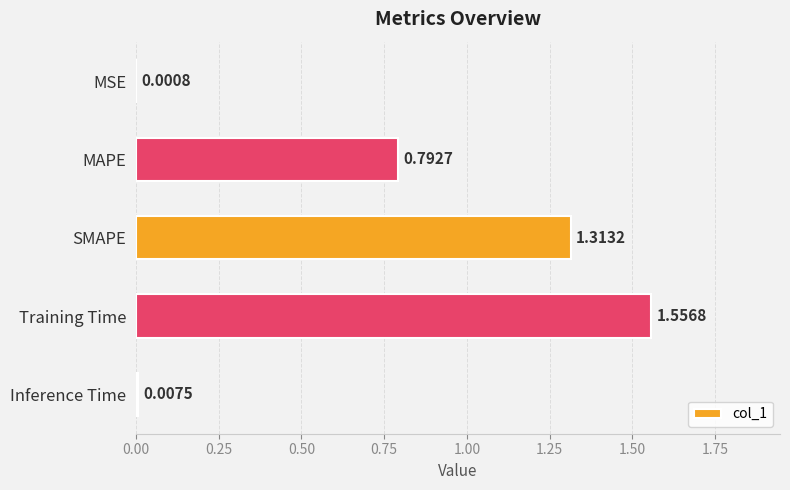

What is the change in value from SMAPE to Inference Time?

-1.3